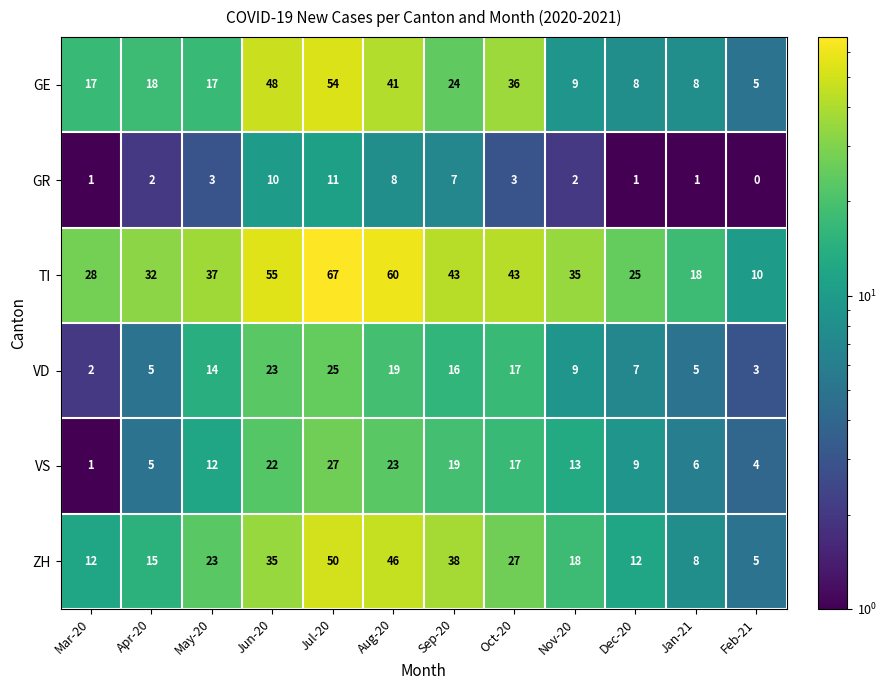

How many categories are shown in the chart?

12